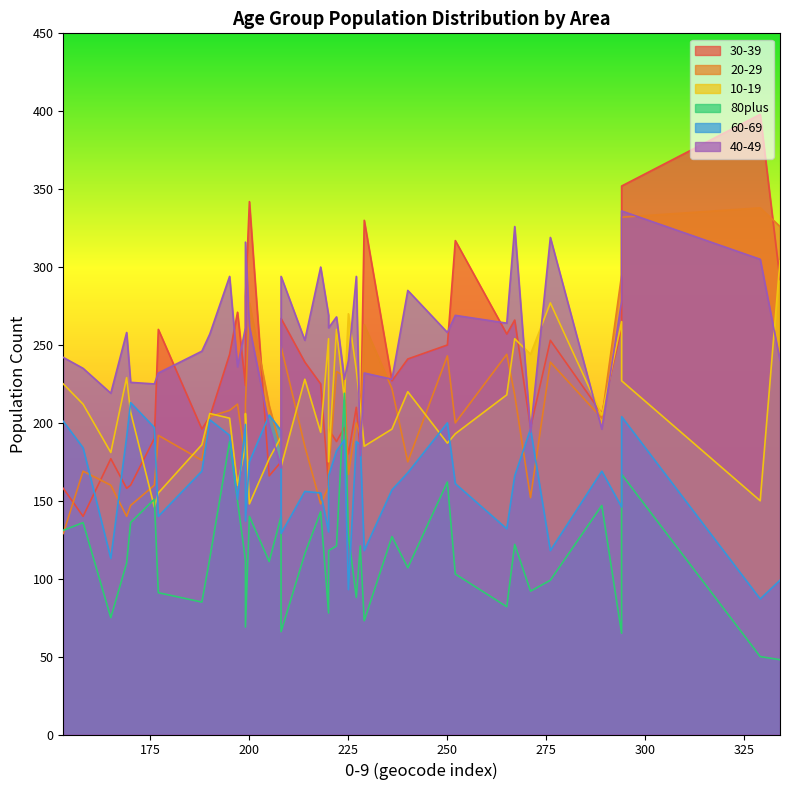

Between 165 and 329, which series saw the biggest shift?

30-39